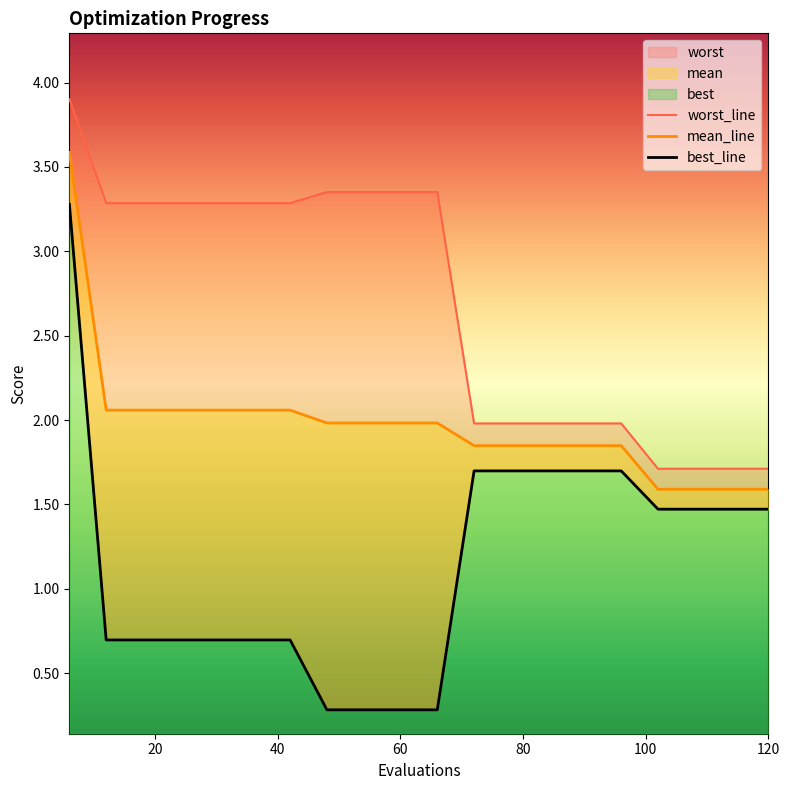

What is the highest value of the worst_line series?

3.9